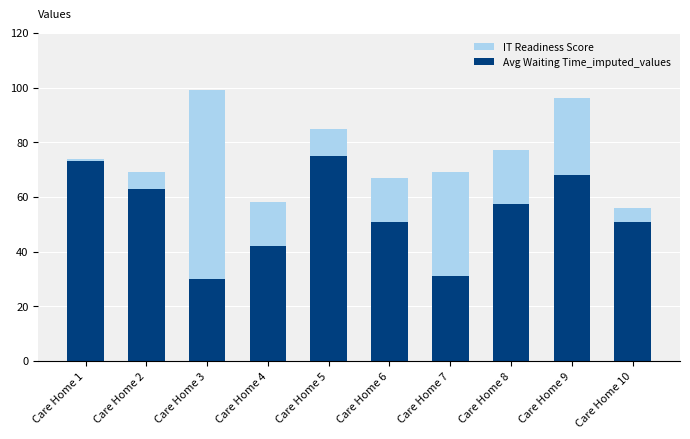

Read the Avg Waiting Time_imputed_values value at Care Home 4.

42.0